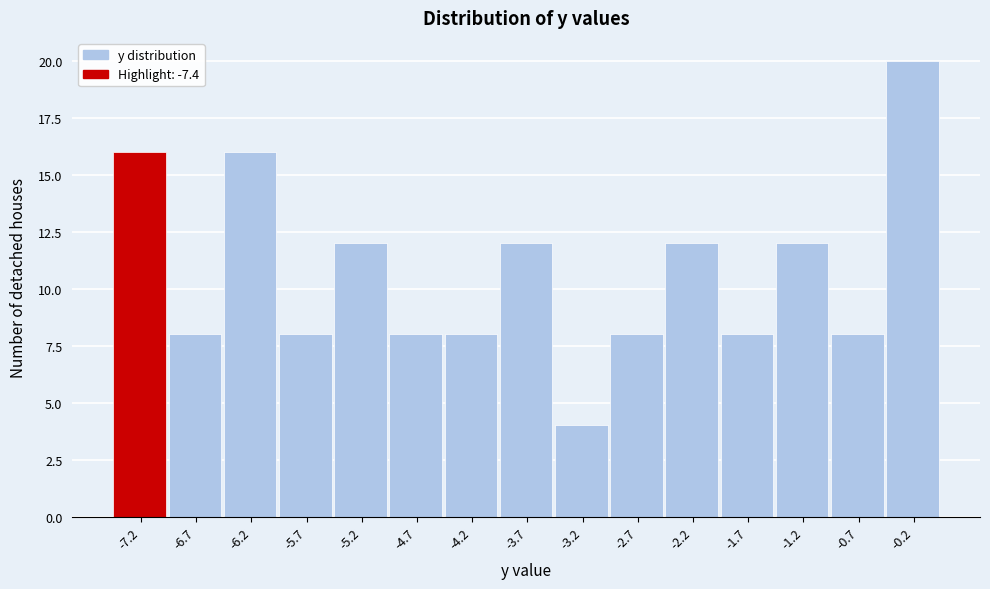

Reading left to right, transcribe this chart: for each bar, give the range it covers on the x-axis and its height. Neither the bar edges nor the heights are printed on the chart, so give them approximately, as read against the axes.

-7.40 to -6.90: 16
-6.90 to -6.40: 8
-6.40 to -5.90: 16
-5.90 to -5.45: 8
-5.45 to -4.95: 12
-4.95 to -4.45: 8
-4.45 to -3.95: 8
-3.95 to -3.45: 12
-3.45 to -2.95: 4
-2.95 to -2.45: 8
-2.45 to -1.95: 12
-1.95 to -1.50: 8
-1.50 to -1.00: 12
-1.00 to -0.50: 8
-0.50 to 0.00: 20